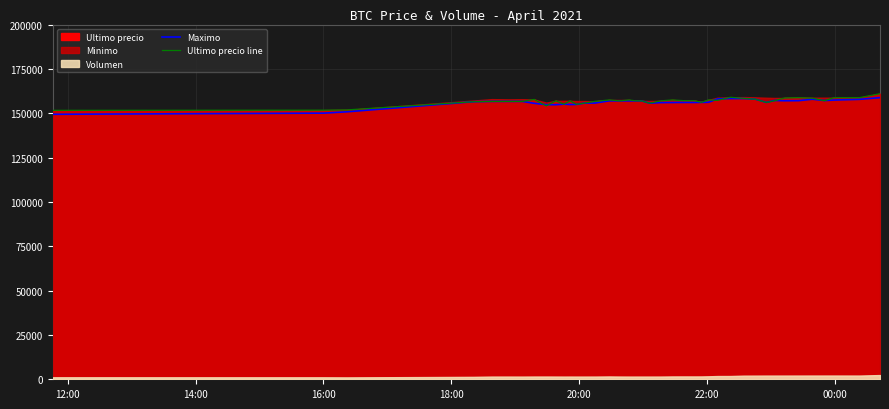

What is the value of the Maximo point at the 34th from the left?

157042